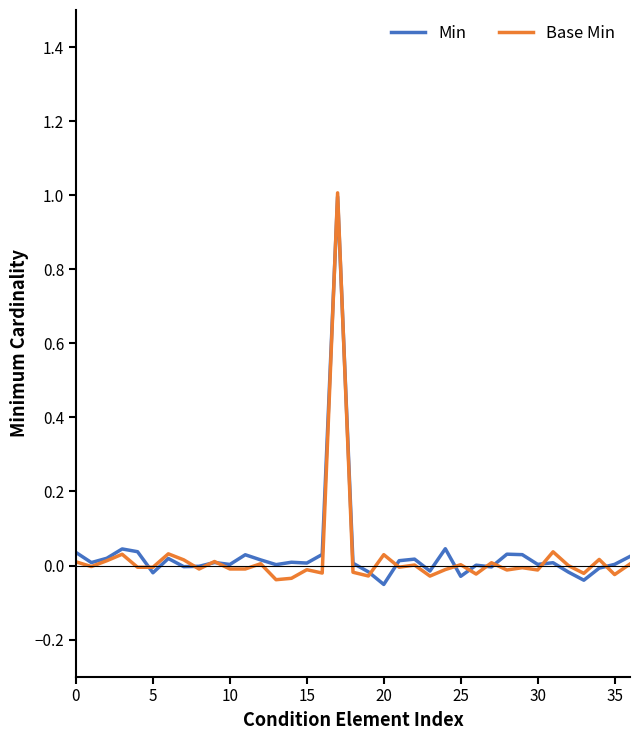

True or false: Min and Base Min cross at least once.

True